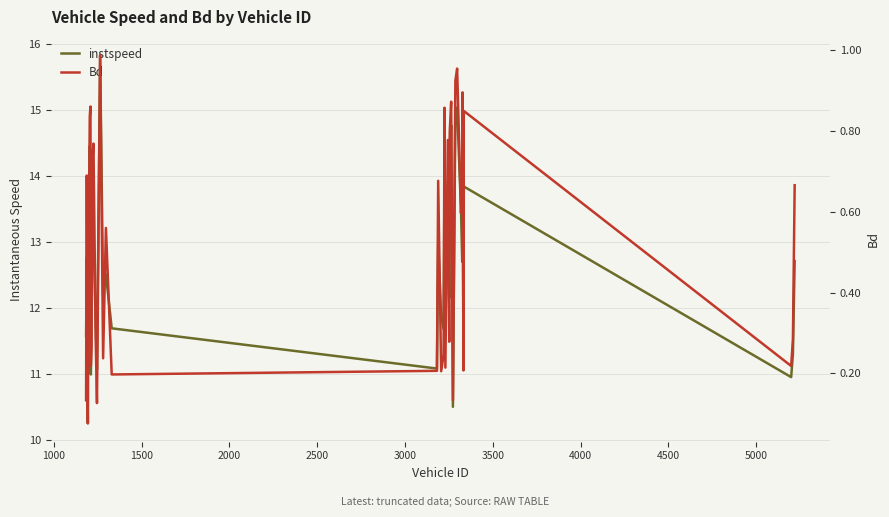

In instspeed, how many points are higher than both neighbors (excluding endpoints)?

13